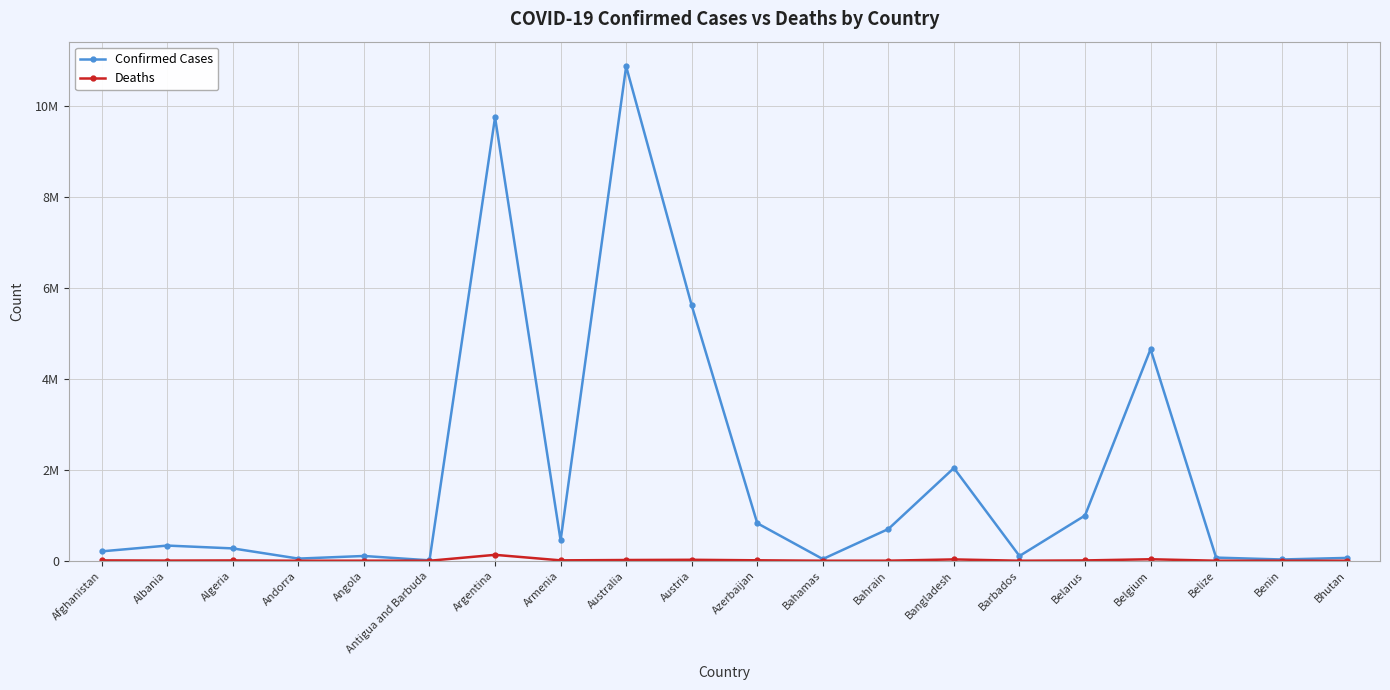

What position from the left is Belgium?

17